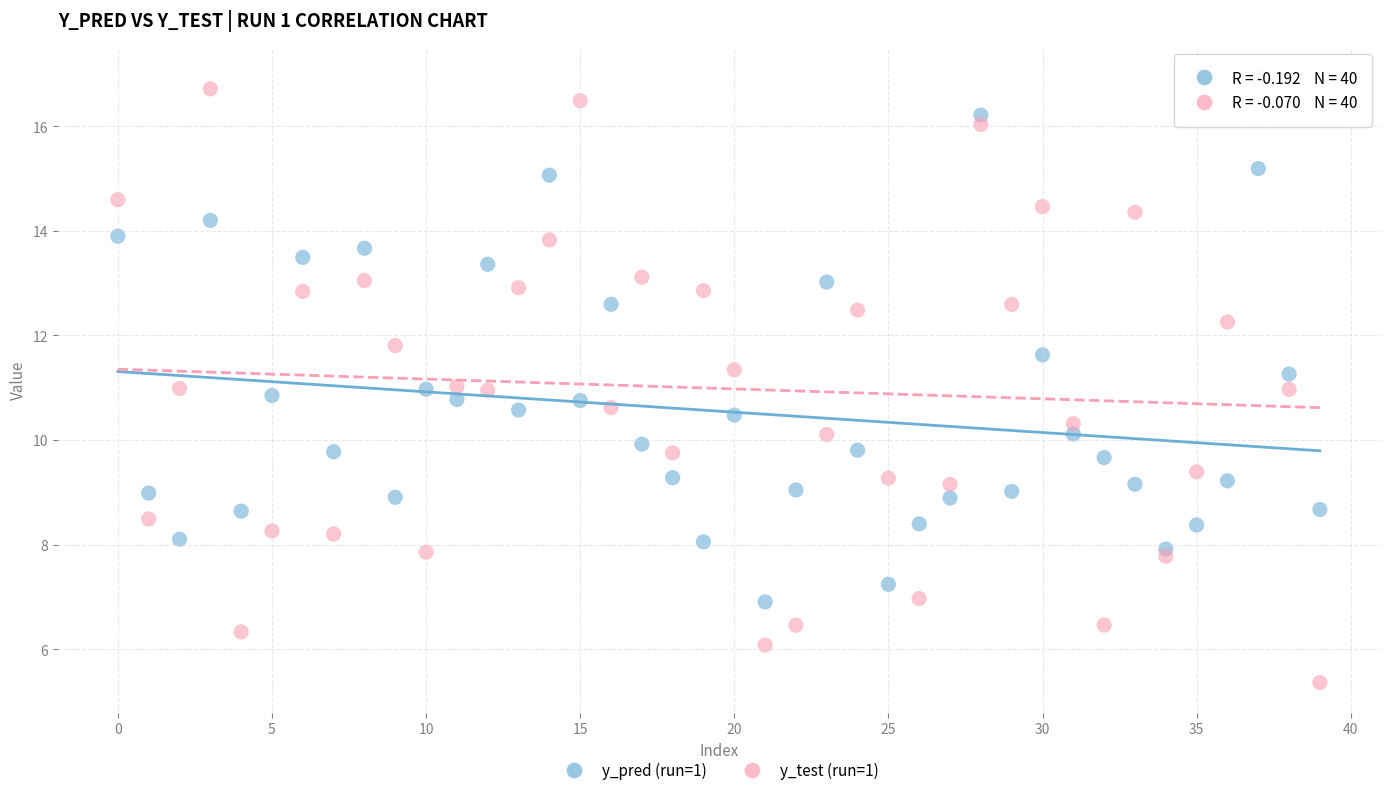

What are all the series names shown in the legend?

y_pred (run=1), y_test (run=1)